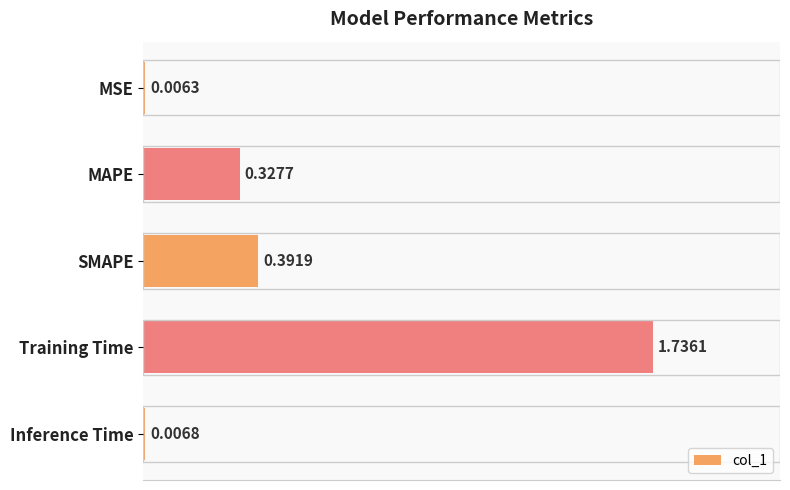

Where is the data nearest to the value 0?

MSE